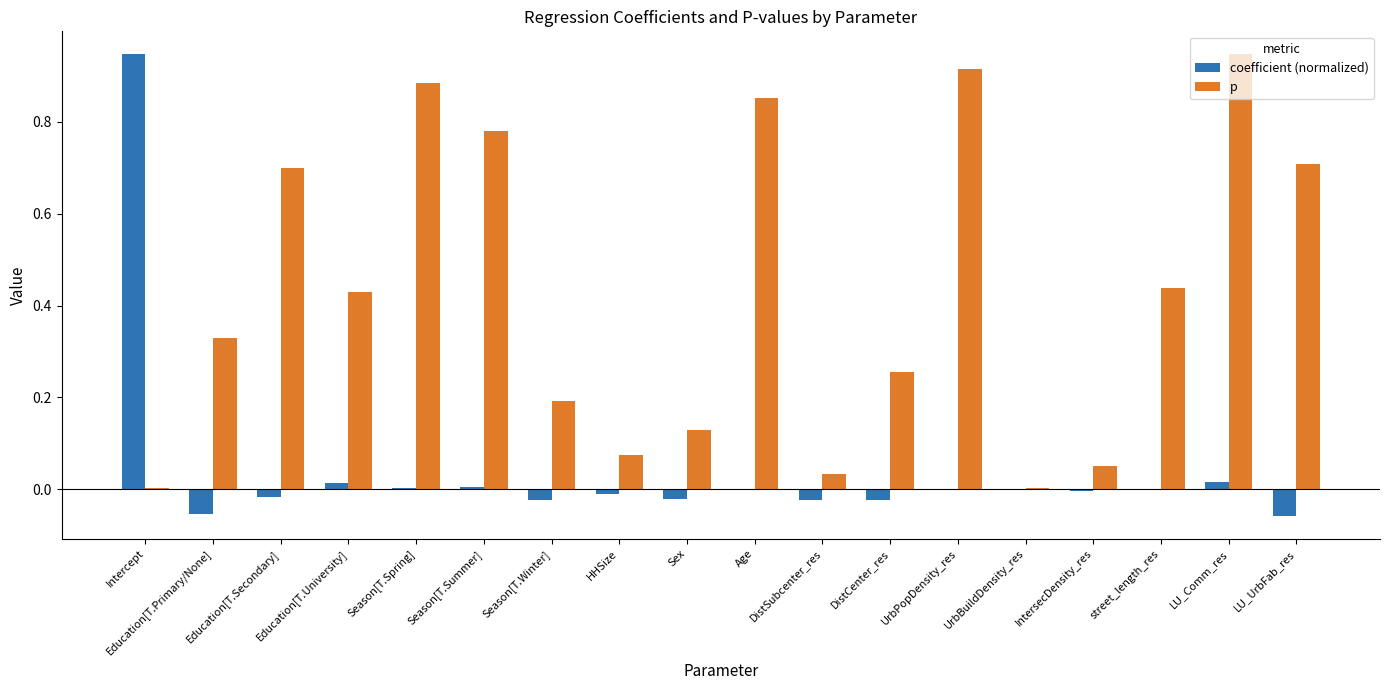

What is the sum of all coefficient (normalized) values?

0.7